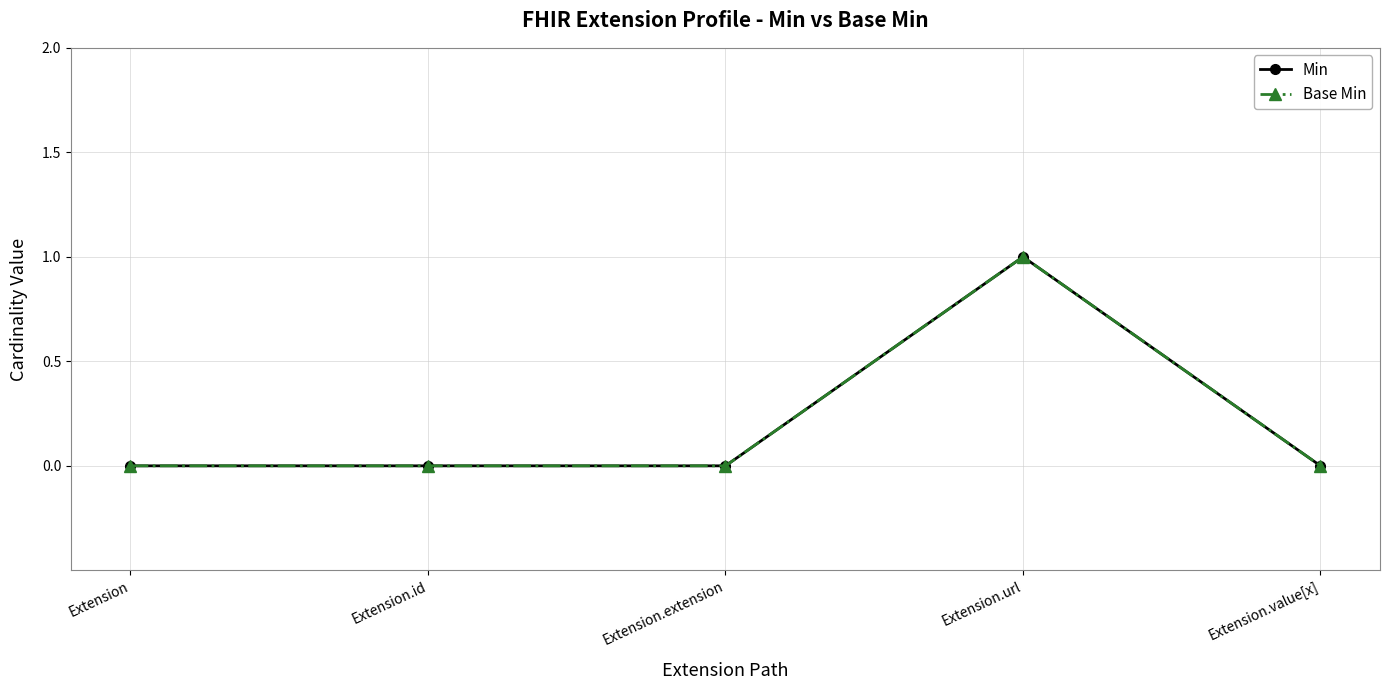

Between Extension and Extension.id, which series saw the biggest shift?

Min